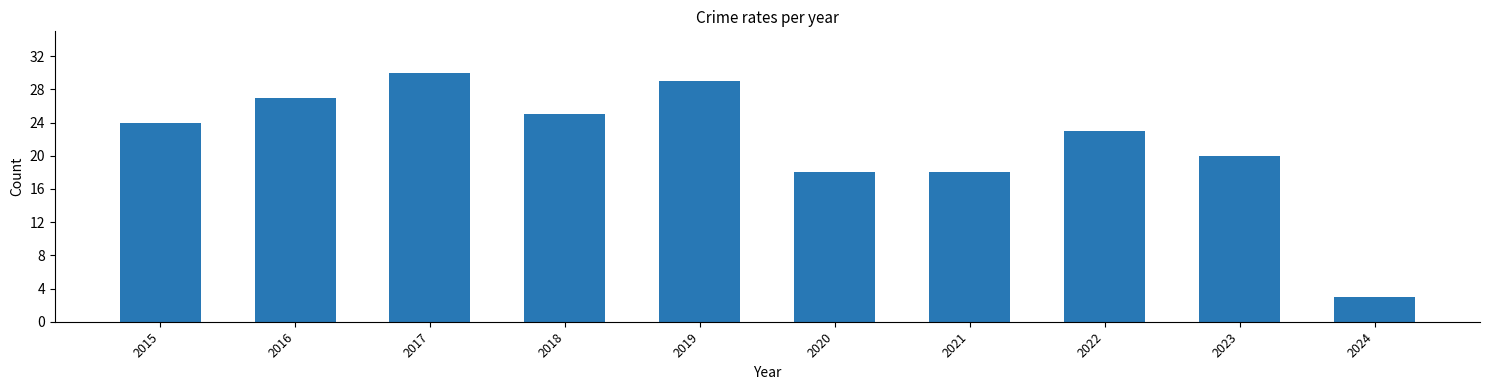

What value does the data have at 2017, to the nearest 5?

30